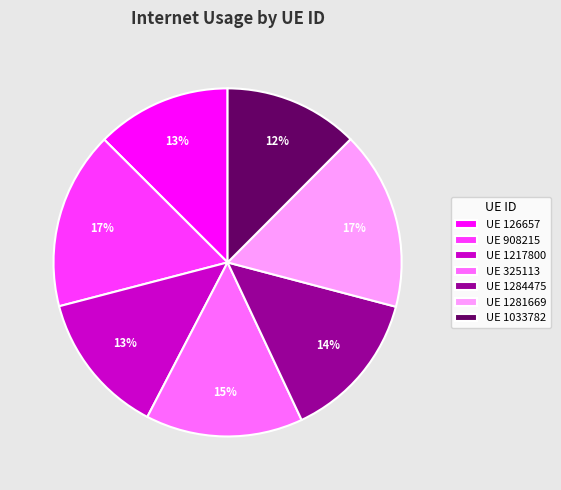

The UE 325113 slice represents 1% of the pie. True or false?

False